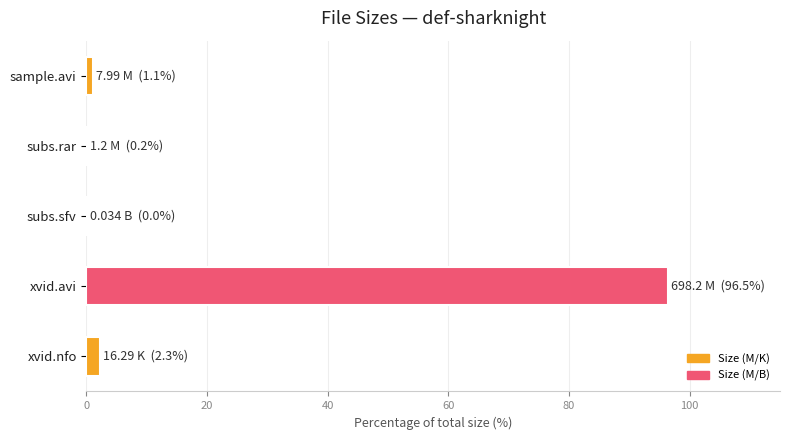

What is the maximum value shown in the chart?

96.5